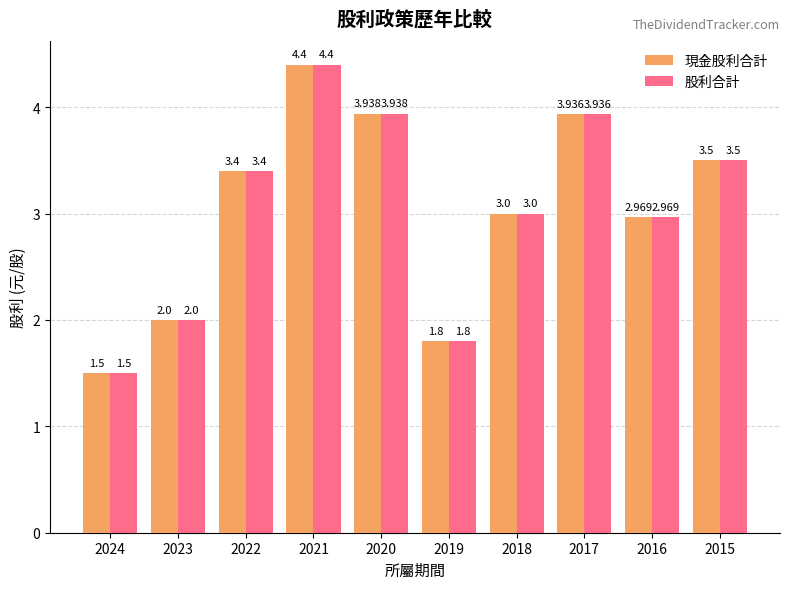

At which label does 股利合計 reach its peak?

2021